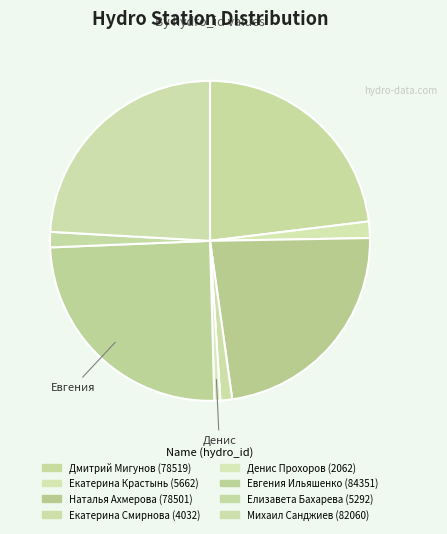

True or false: Наталья Ахмерова accounts for 11% of the total.

False